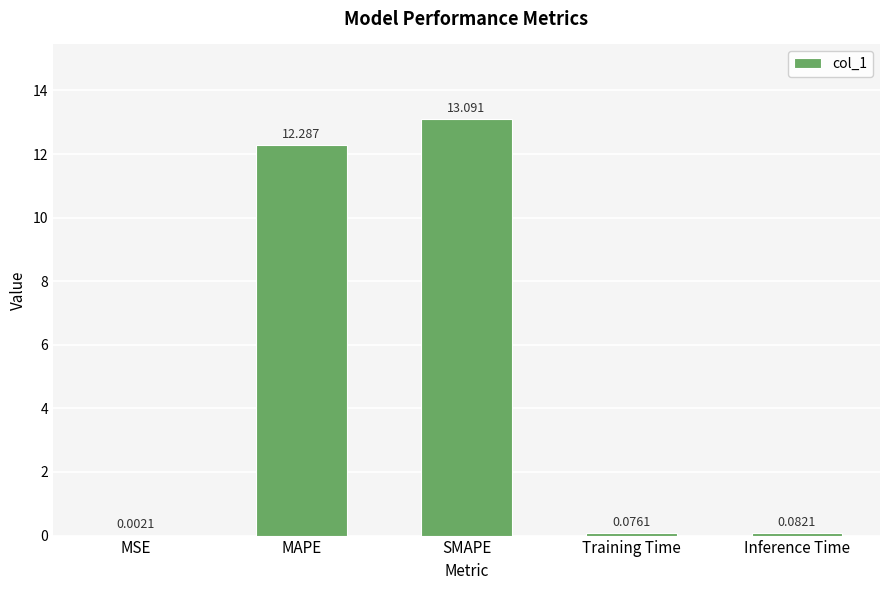

Which has a higher value, MSE or Training Time?

Training Time